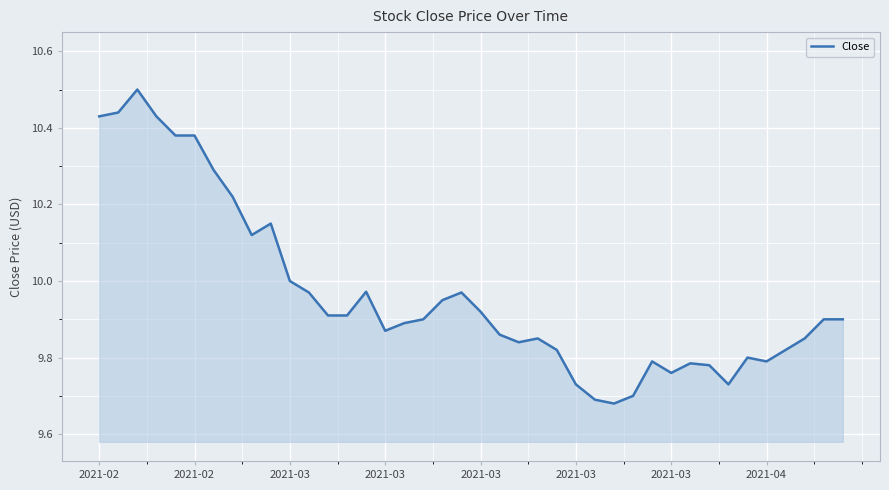

What is the sum of all values?

398.7